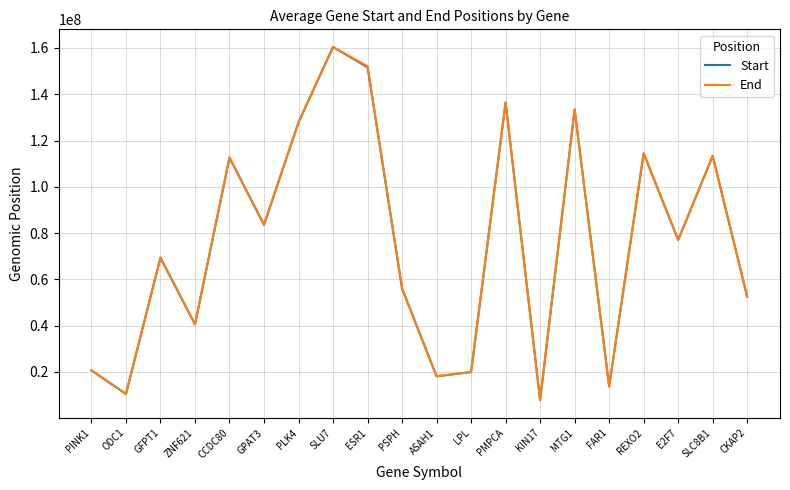

What is the approximate value of Start at PINK1, to the nearest 10?

20633460